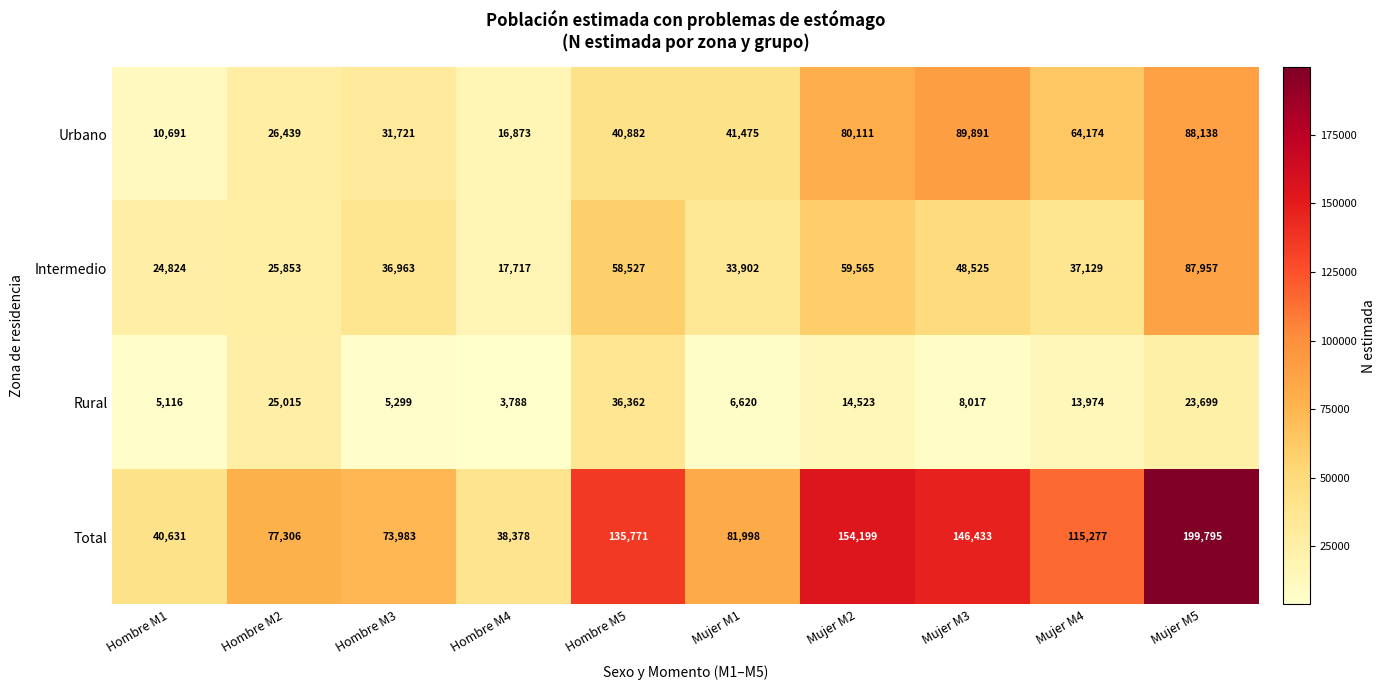

What is the minimum value for Urbano?

10691